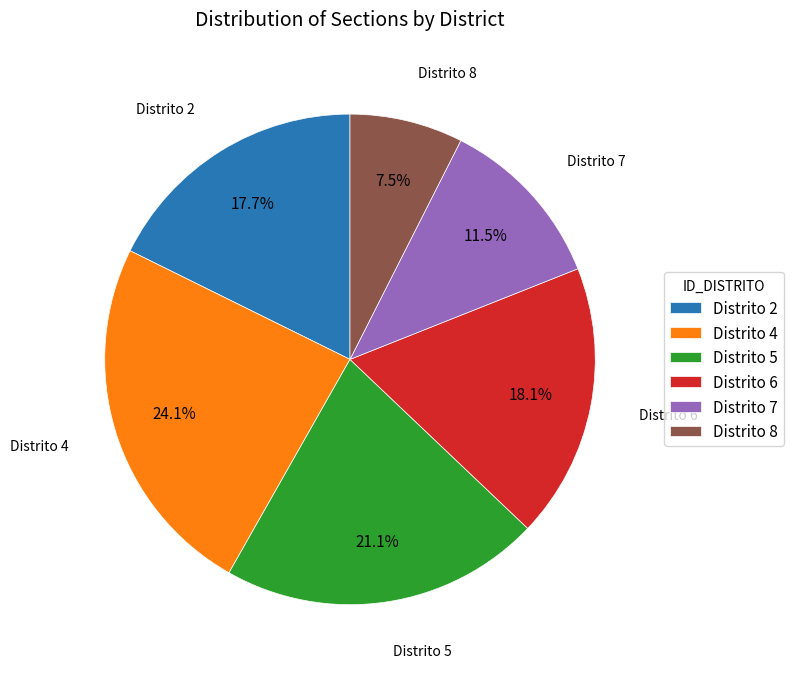

Approximately how many times larger is the value at Distrito 4 compared to Distrito 6?

1.3